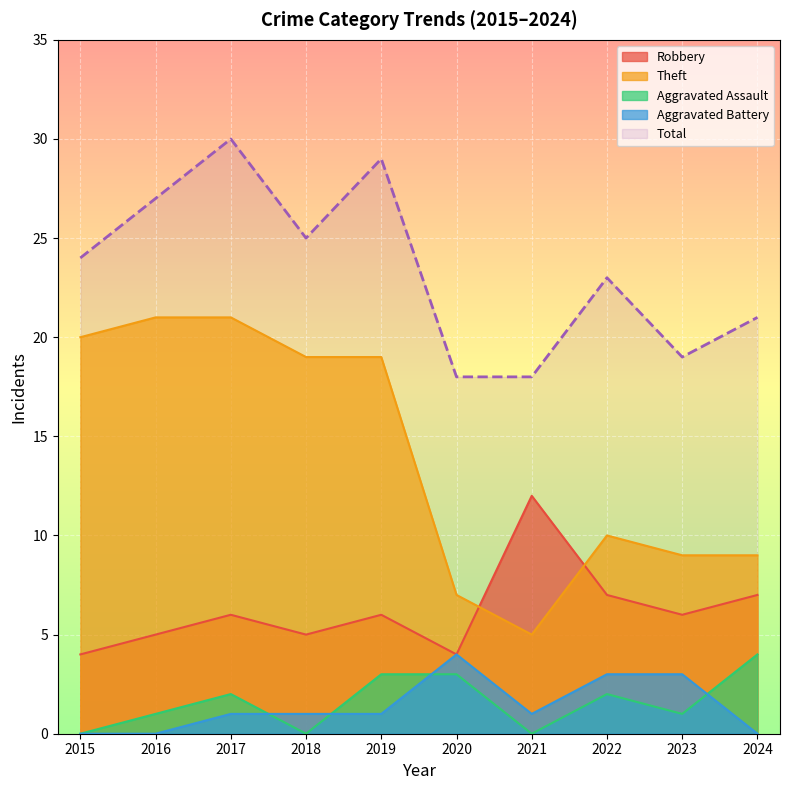

How many interior local valleys does the Aggravated Battery series have?

1